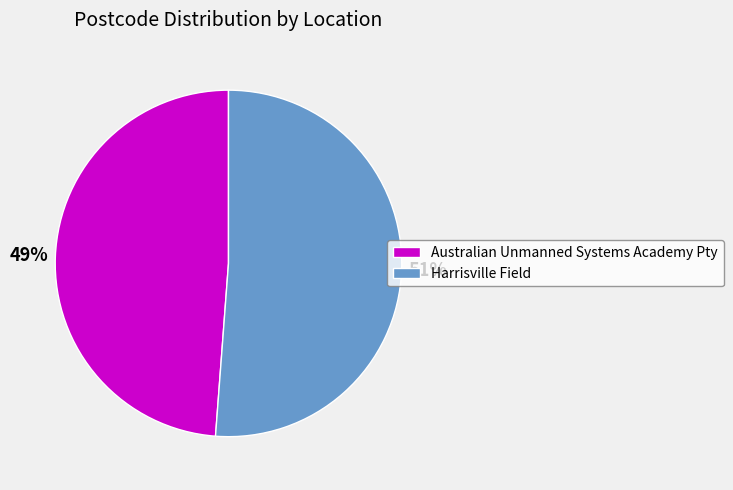

Rank the categories by value from highest to lowest.

Harrisville Field, Australian Unmanned Systems Academy Pty